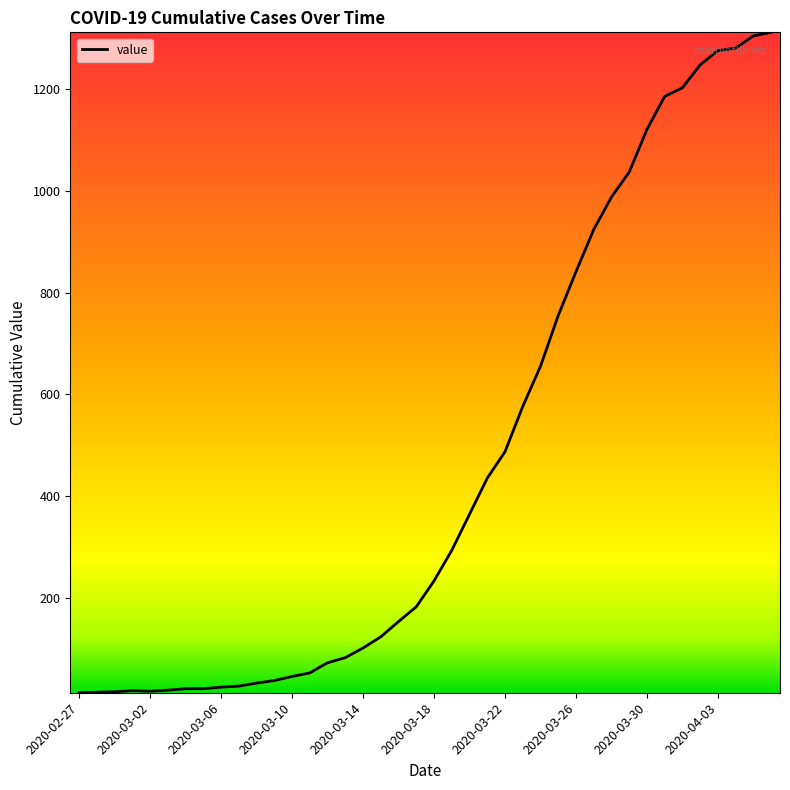

What is the greatest value displayed?

1312